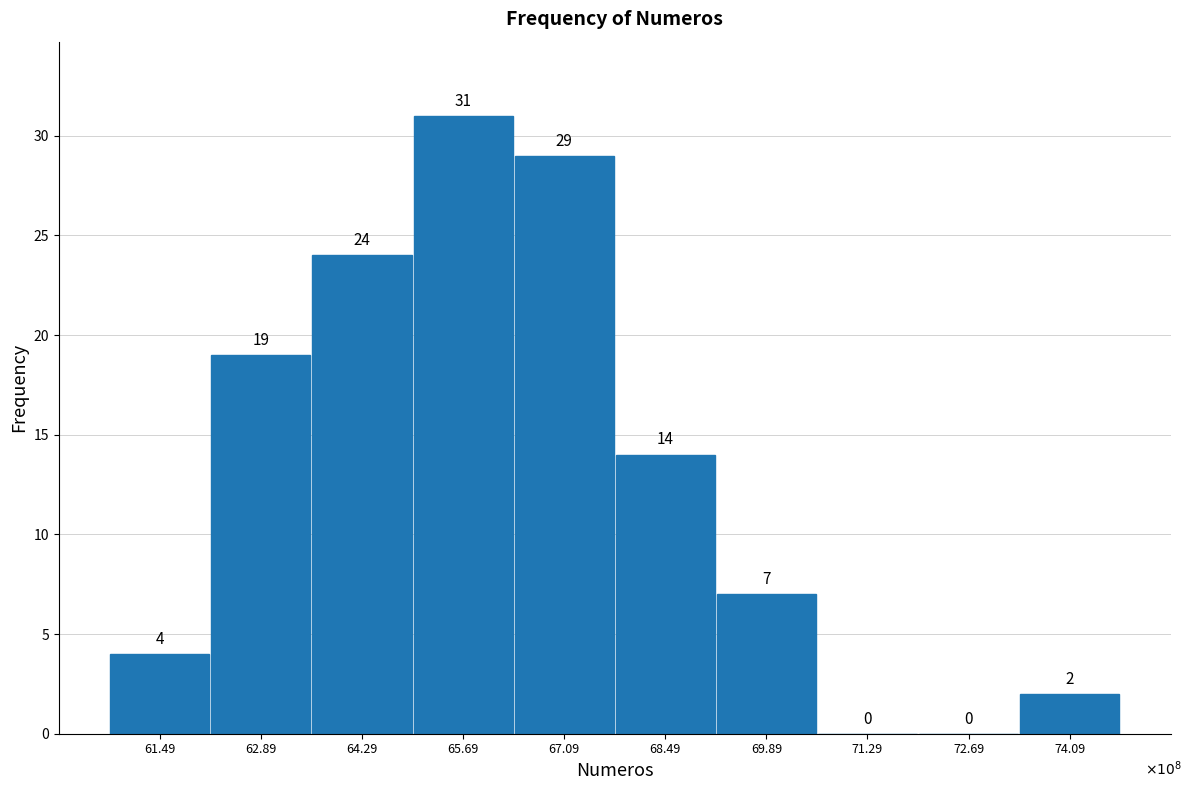

Reading left to right, list all the values displayed in this chart.

61.49=4	62.89=19	64.29=24	65.69=31	67.09=29	68.49=14	69.89=7	71.29=0	72.69=0	74.09=2